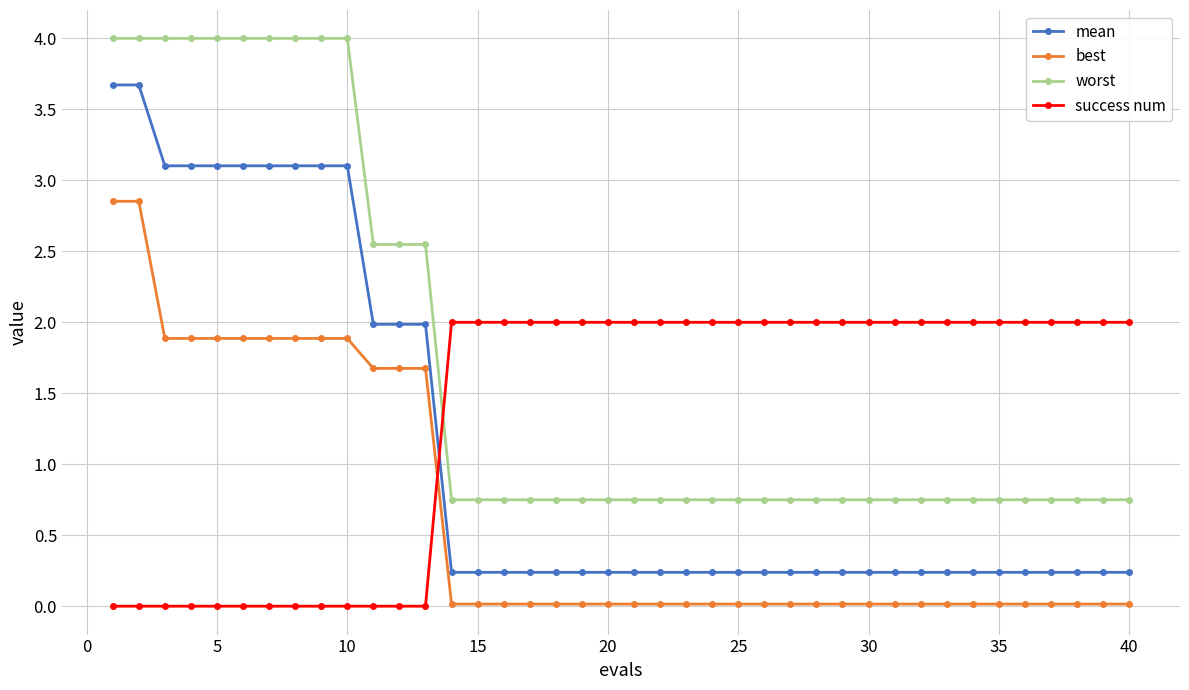

What is the highest value of the mean series?

3.7